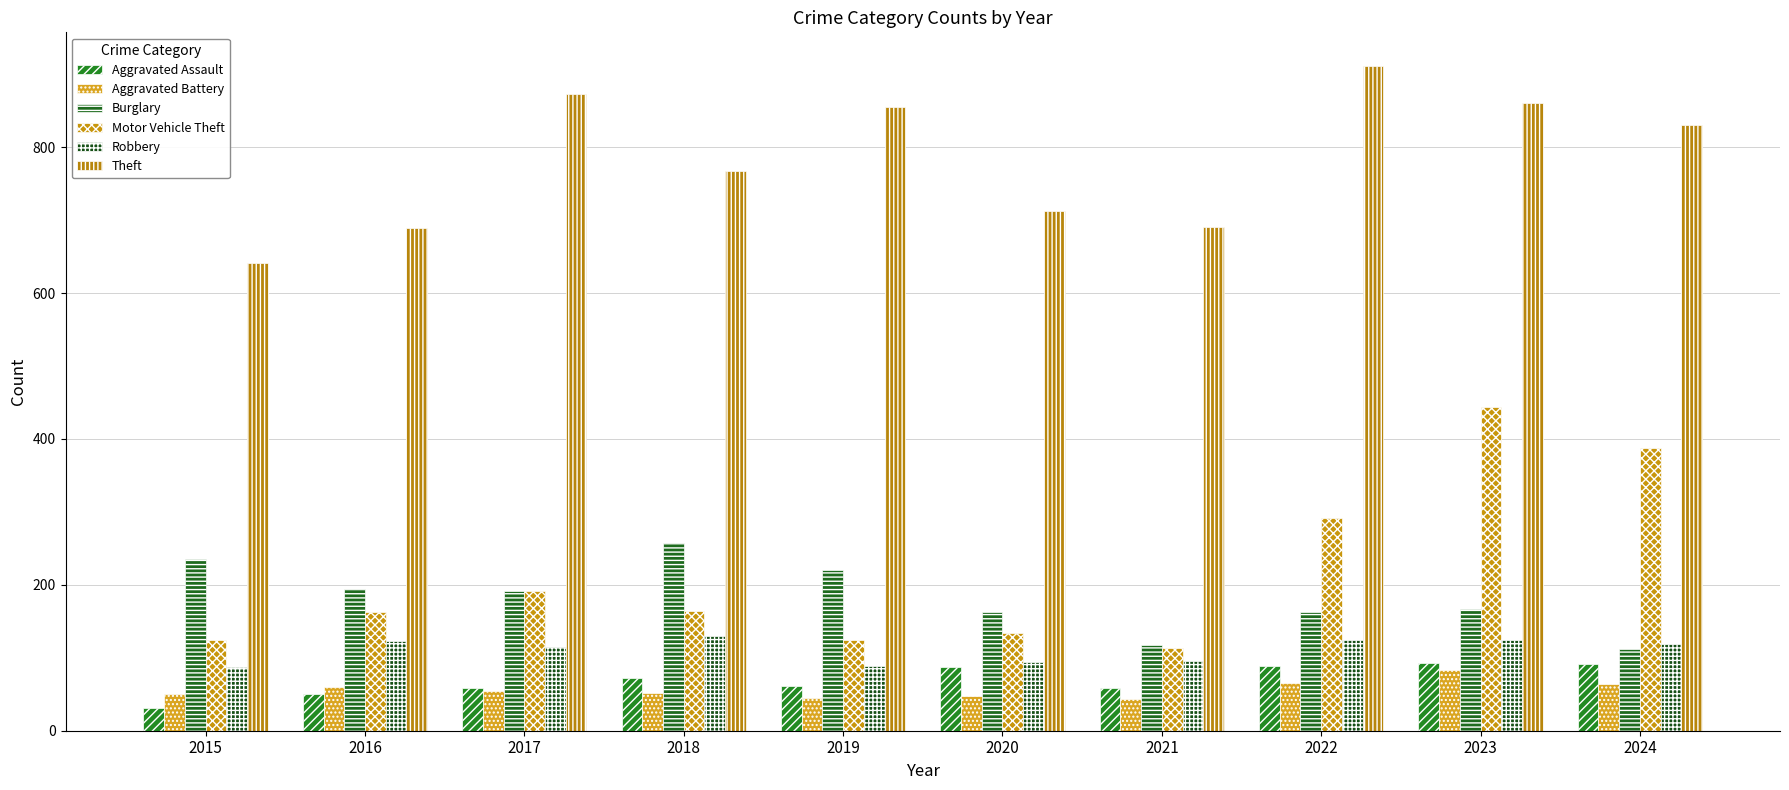

At 2019, list the series in order from smallest to largest.

Aggravated Battery, Aggravated Assault, Robbery, Motor Vehicle Theft, Burglary, Theft